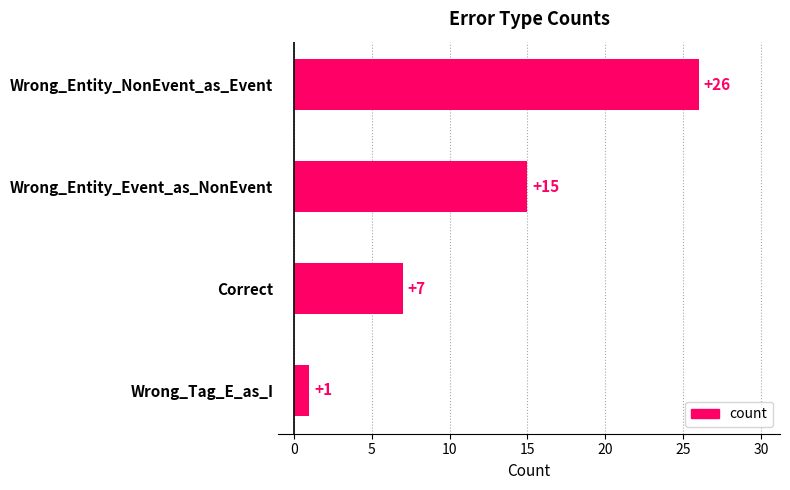

Reading top to bottom, what are all the values shown in this chart?

26	15	7	1